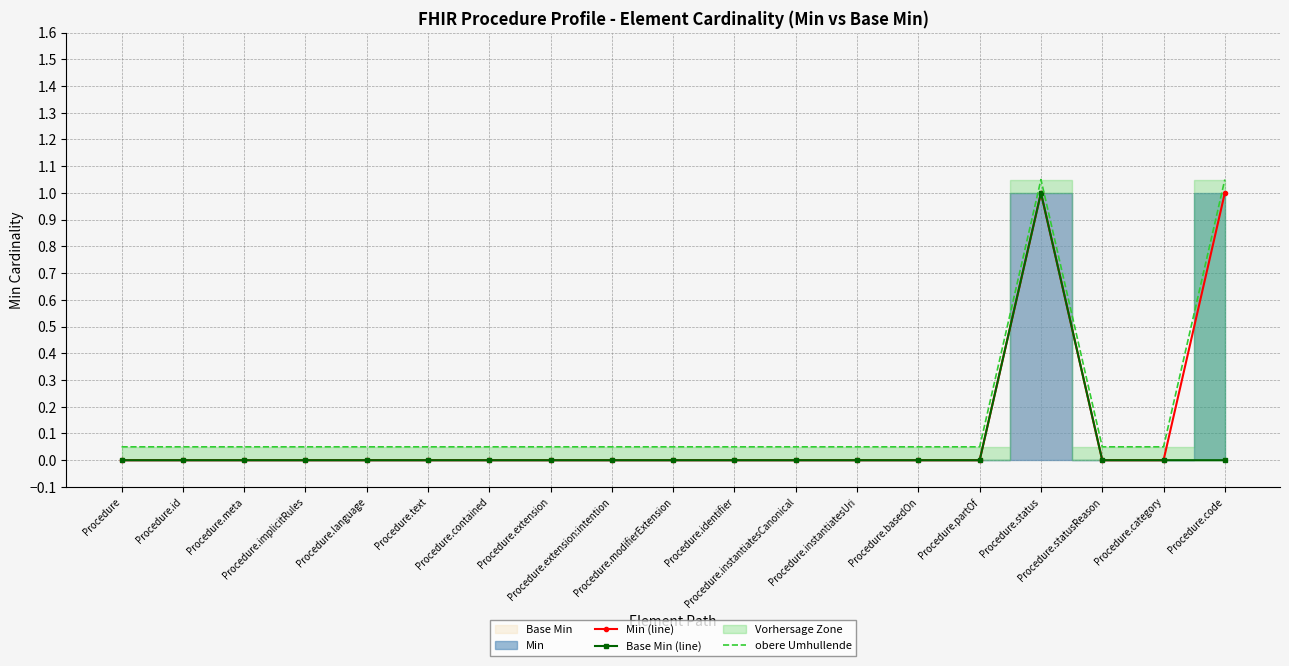

True or false: Min (line) and Base Min (line) cross at least once.

False